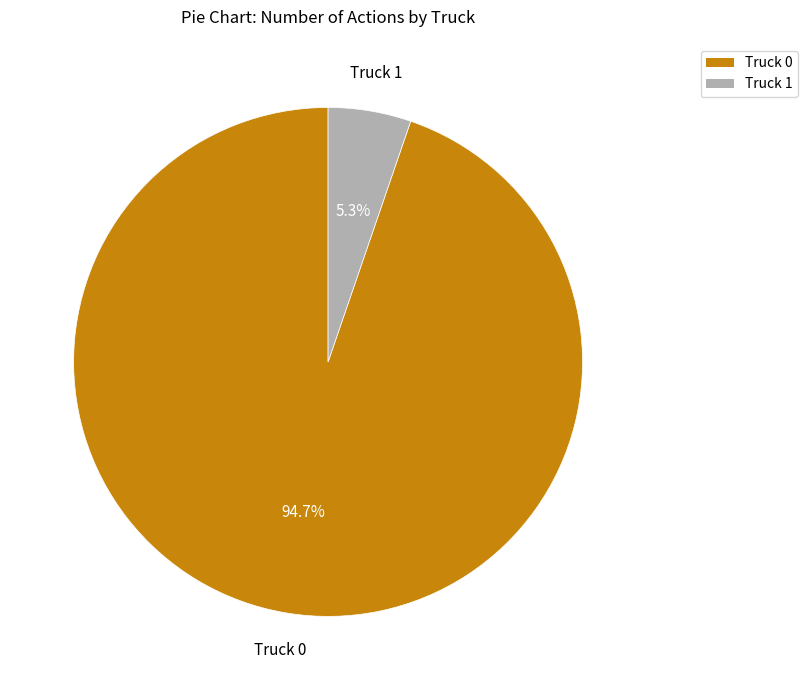

What is the largest slice in the pie chart?

Truck 0